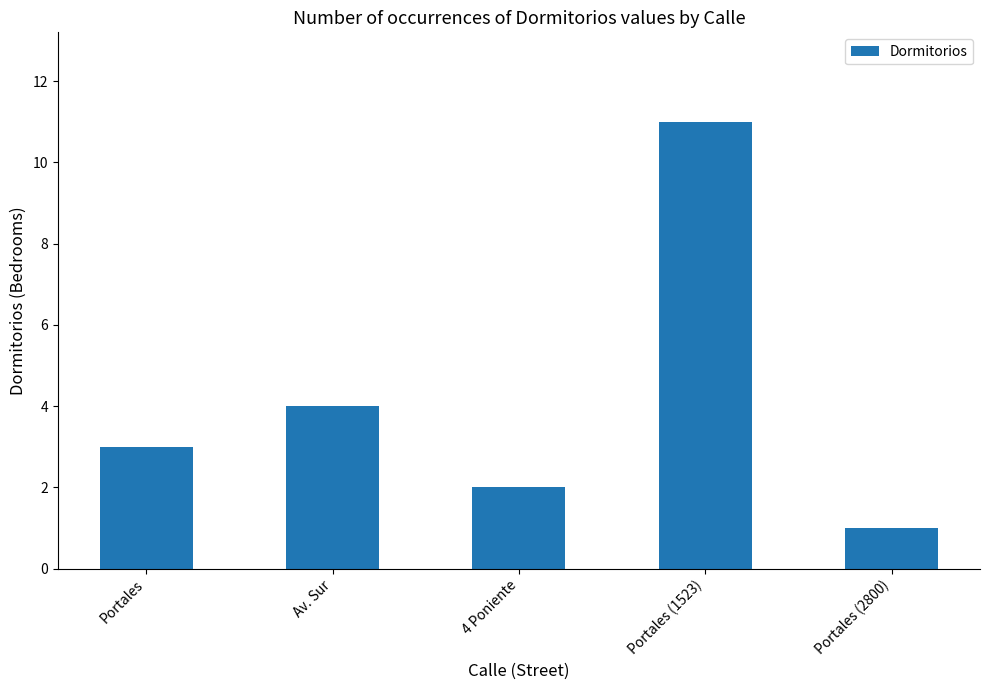

Reading right to left, extract all data points from this chart.

Portales (2800)=1	Portales (1523)=11	4 Poniente=2	Av. Sur=4	Portales=3